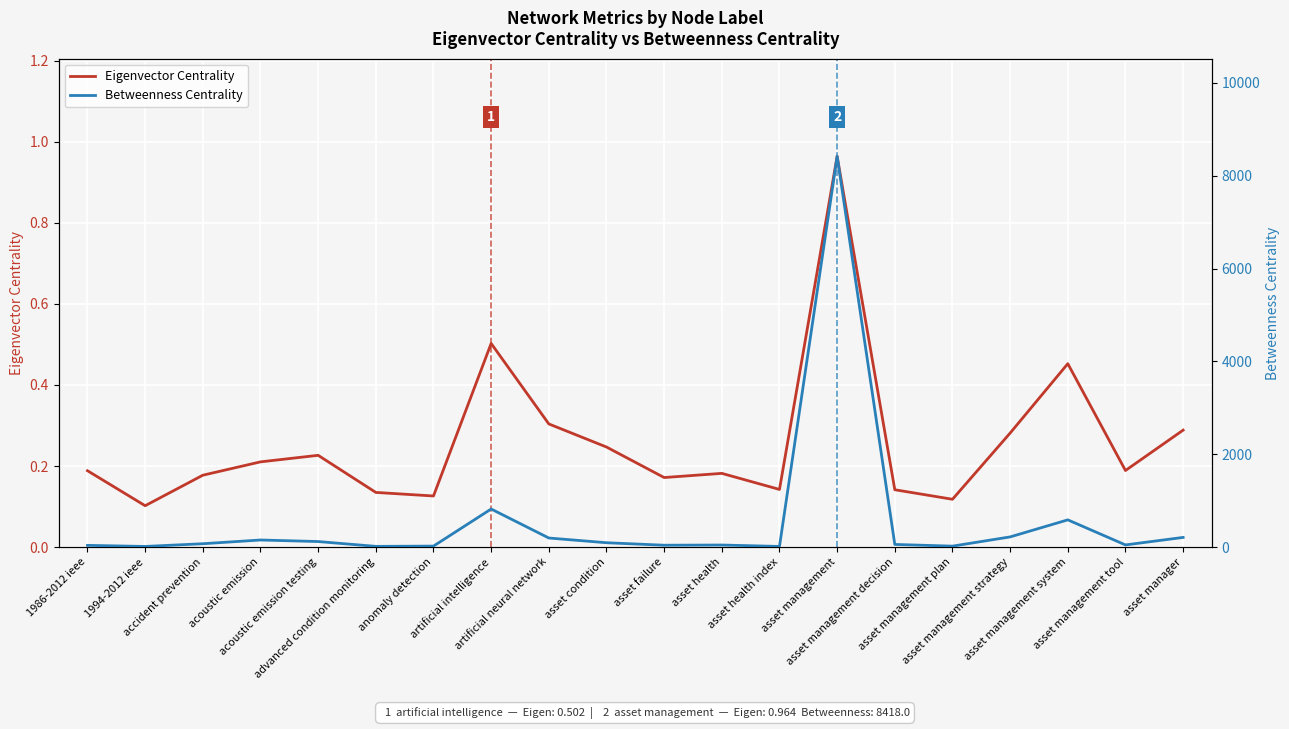

At which category is the sum across all series the highest?

asset management